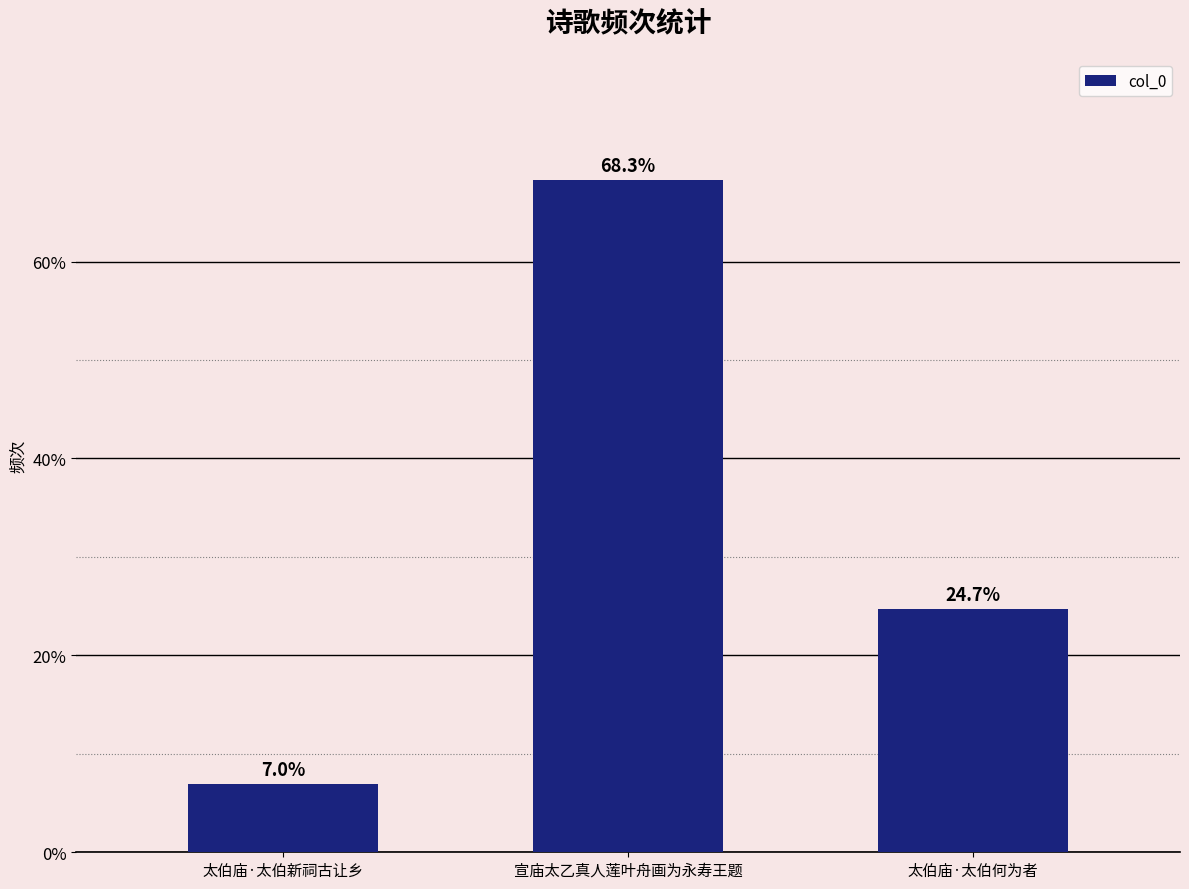

What is the label of the 2nd bar from the left?

宣庙太乙真人莲叶舟画为永寿王题